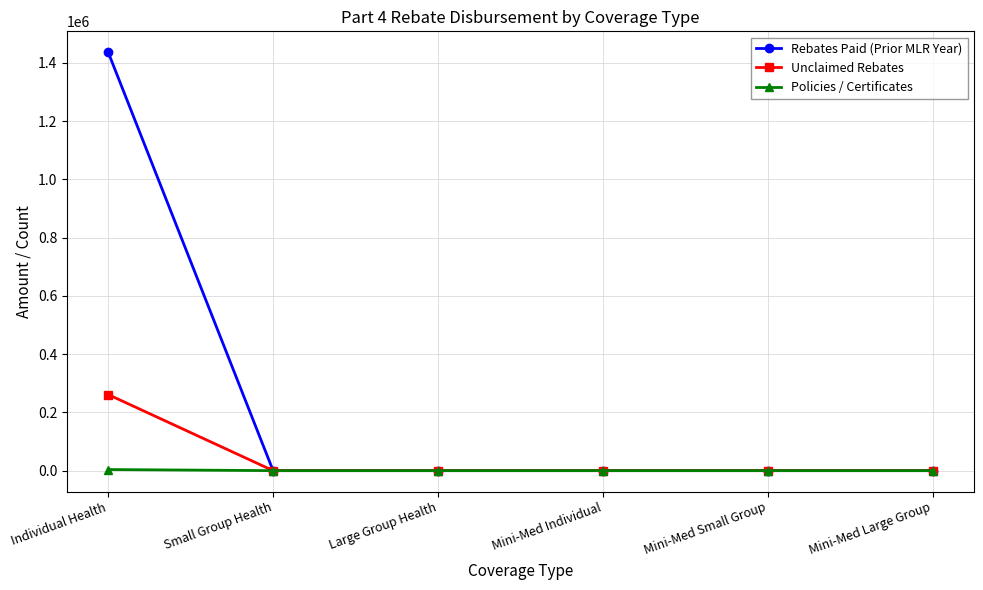

At which category does the chart reach its peak across all series?

Individual Health